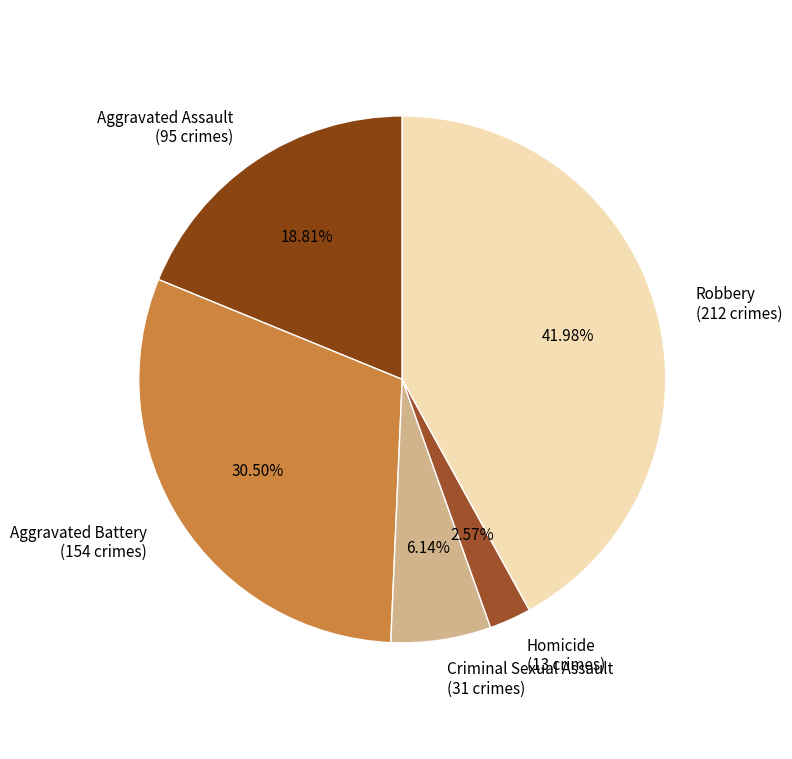

What is the ratio of the value at Aggravated Assault to the value at Homicide?

7.3